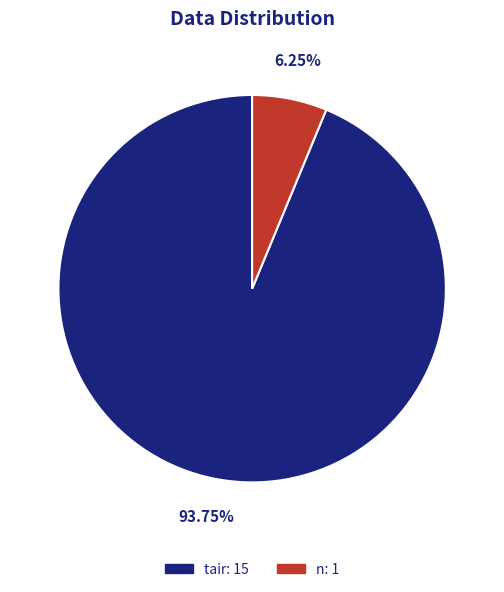

Is there a majority slice in this chart?

Yes